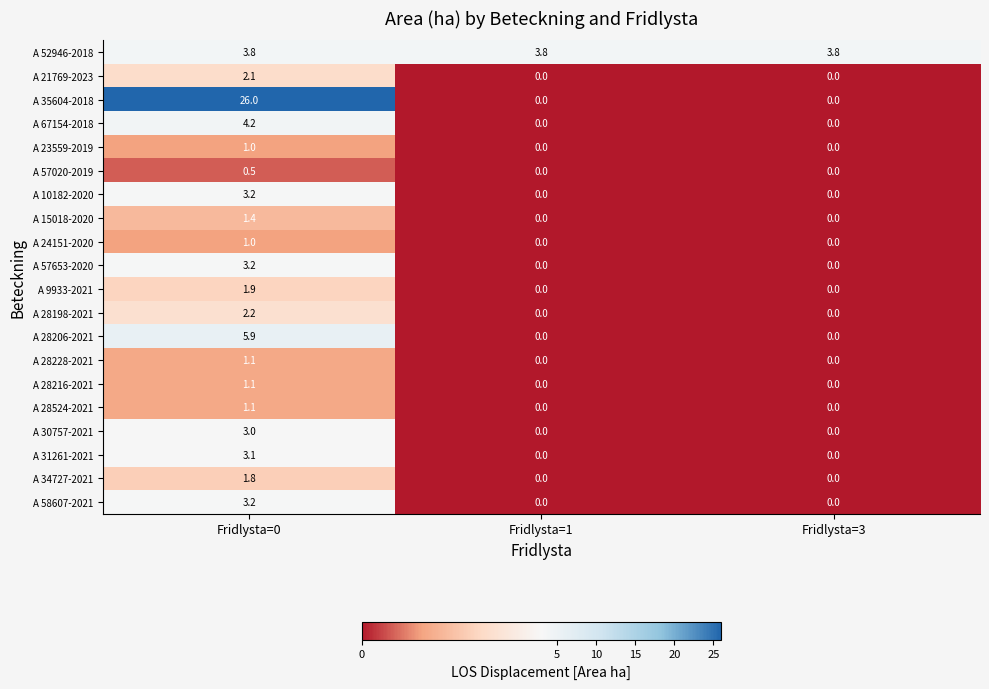

What is the greatest value displayed?

26.0